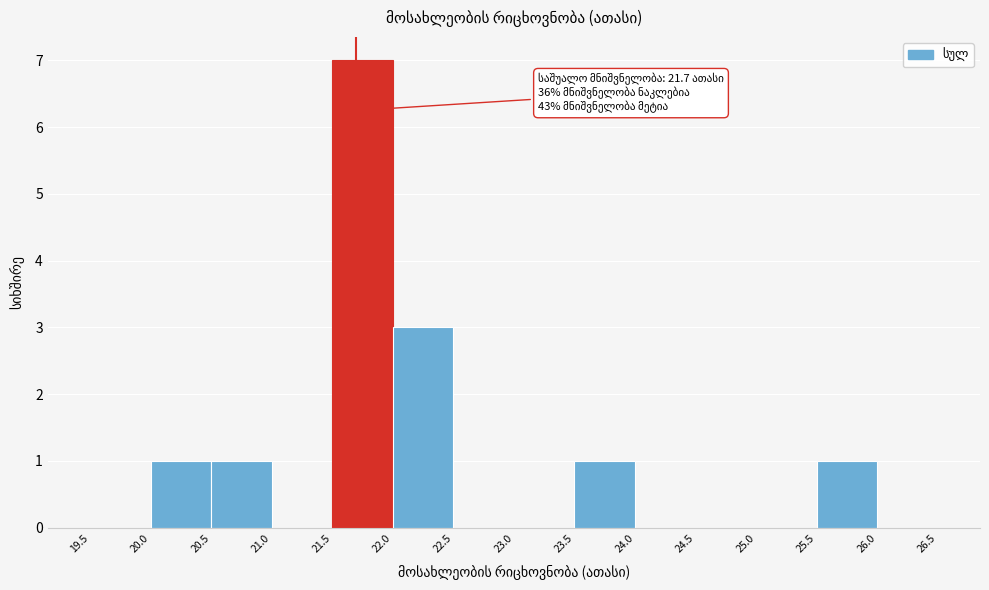

Which range on the x-axis has the tallest bar?

21.5 to 22.0